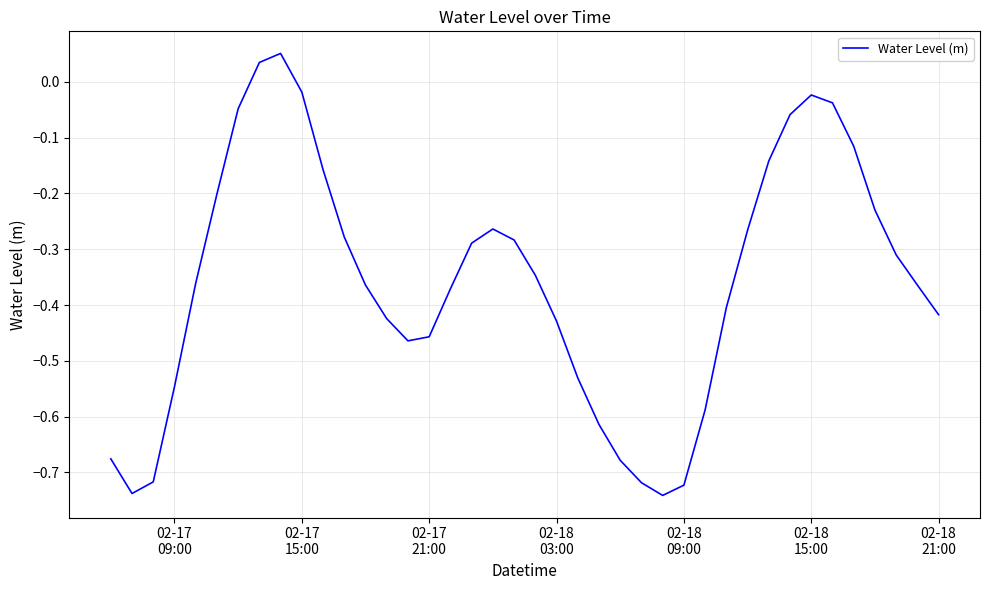

Count the number of values greater than 0.

2